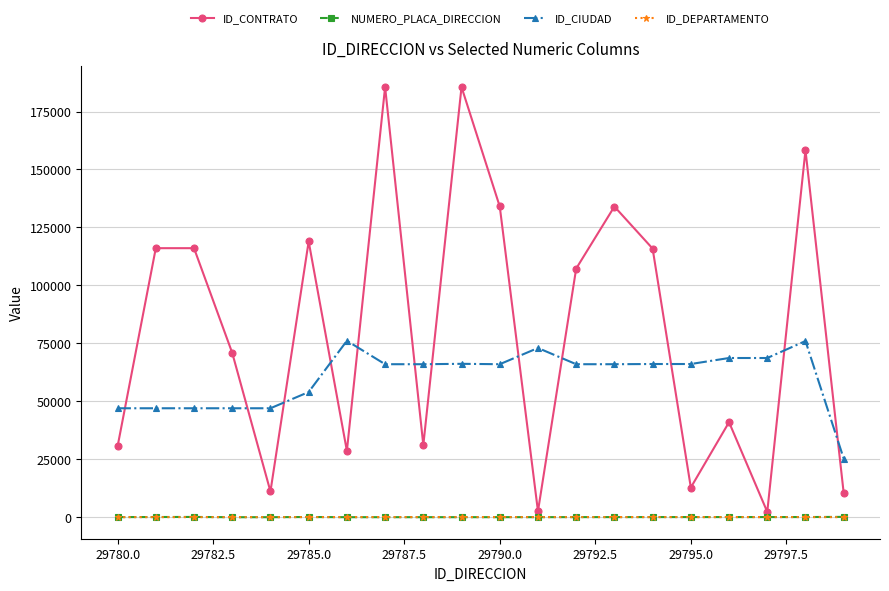

After their last crossing, which series has the higher values: ID_CIUDAD or ID_CONTRATO?

ID_CIUDAD